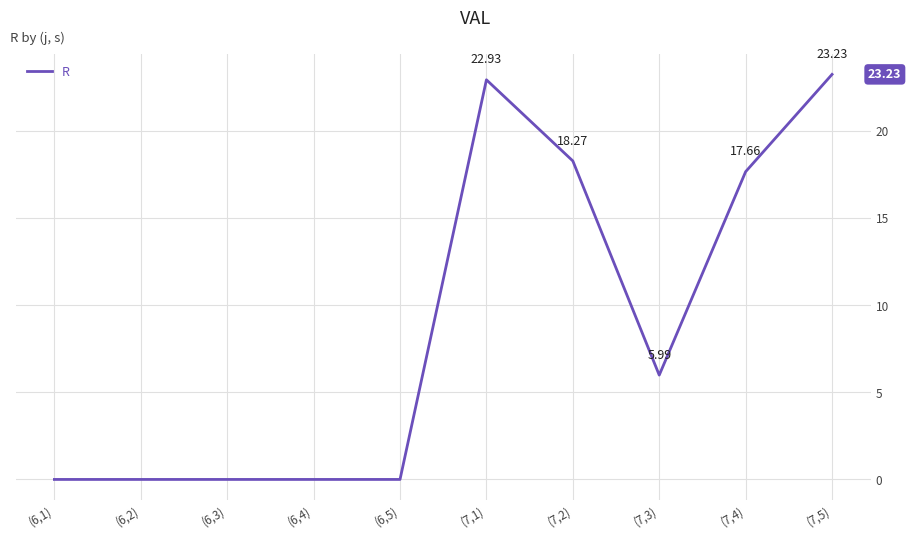

Count the number of values greater than 5.

5